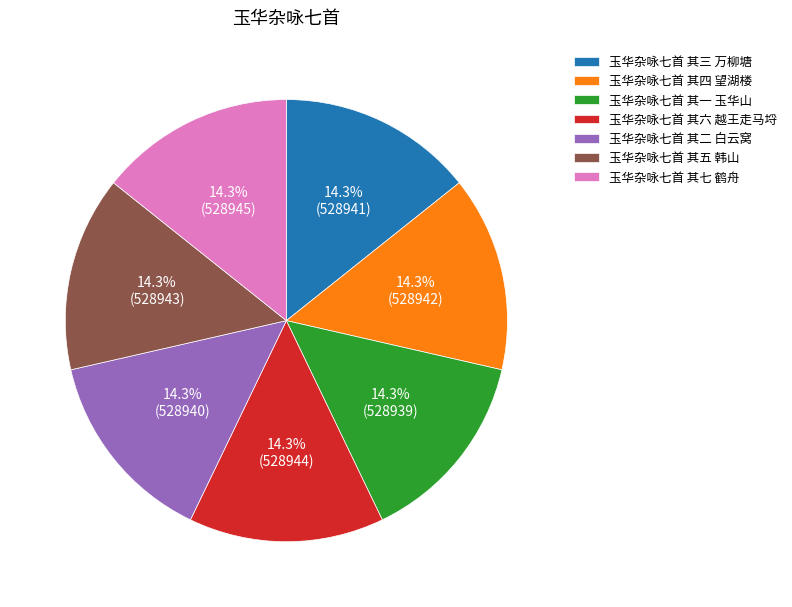

Combined, do 玉华杂咏七首 其二 白云窝 and 玉华杂咏七首 其五 韩山 account for over 50%?

No